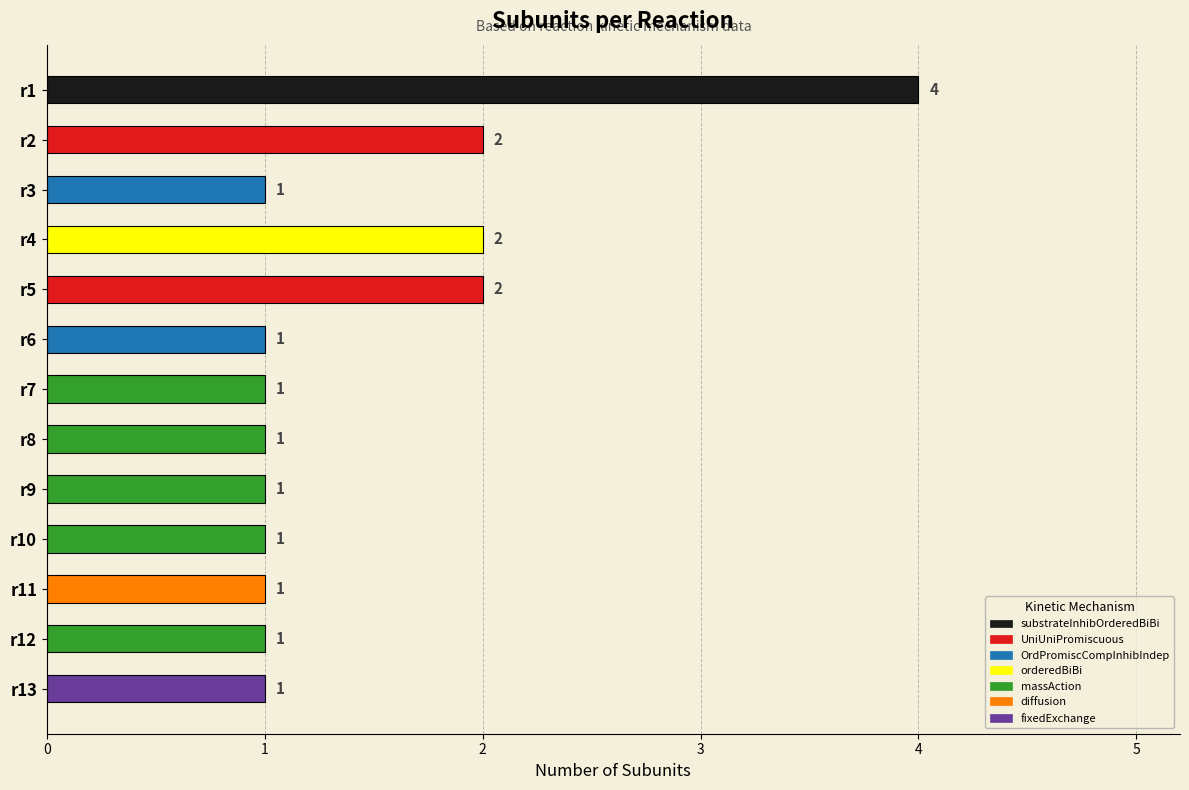

Reading top to bottom, transcribe all the data shown in this chart.

r1=4	r2=2	r3=1	r4=2	r5=2	r6=1	r7=1	r8=1	r9=1	r10=1	r11=1	r12=1	r13=1